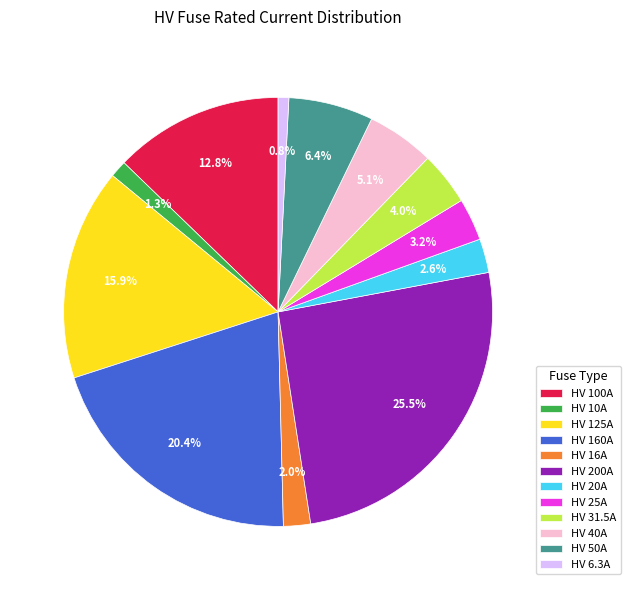

What is the total percentage of HV 10A and HV 16A?

3.3%